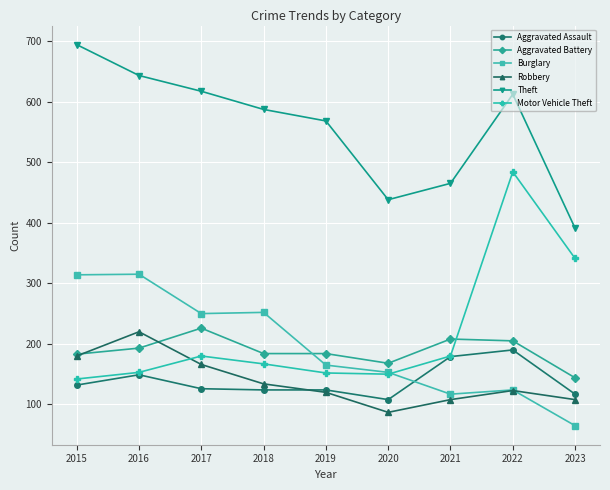

How many data points in Theft are less than 587?

4